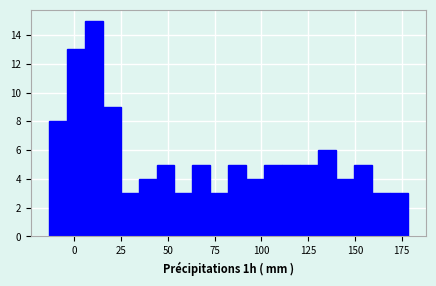

Around what value on the x-axis is the tallest bar? Give the approximate position of its centre, as read against the axis.

10